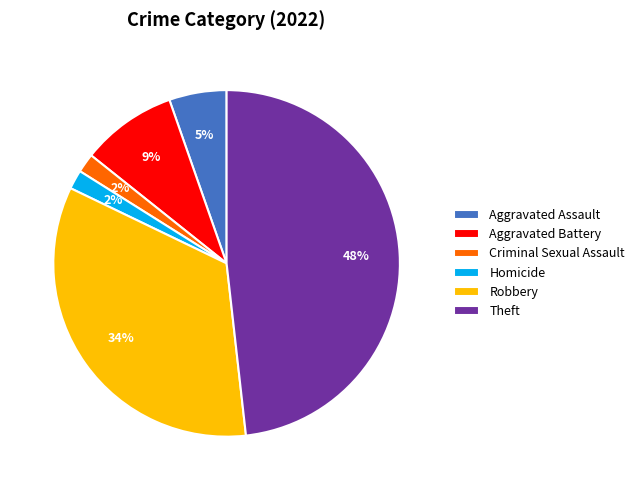

Which has a higher value, Homicide or Aggravated Battery?

Aggravated Battery